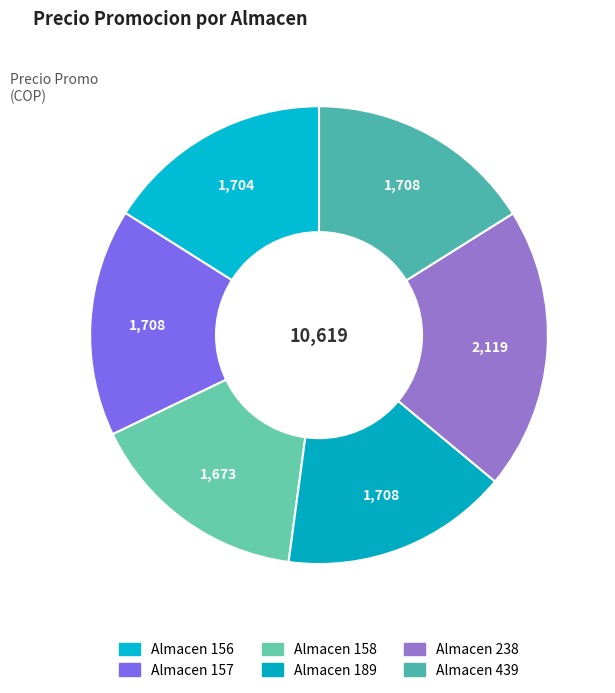

Which slice is the smallest?

158